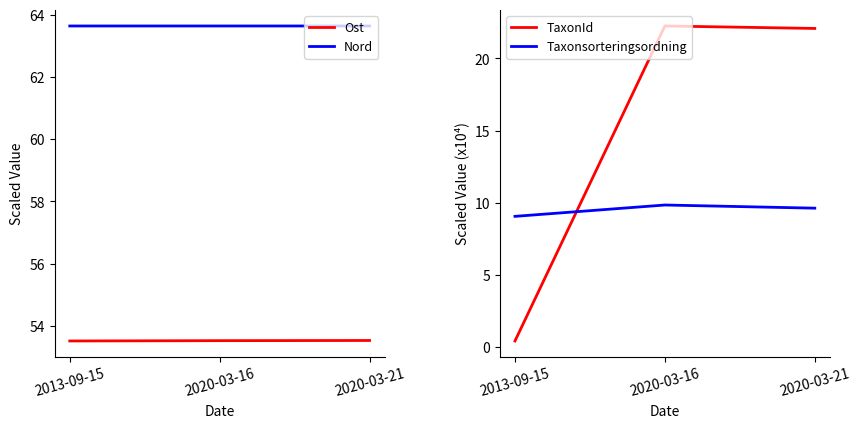

What is the approximate value of Nord at 2013-09-15?

63.6